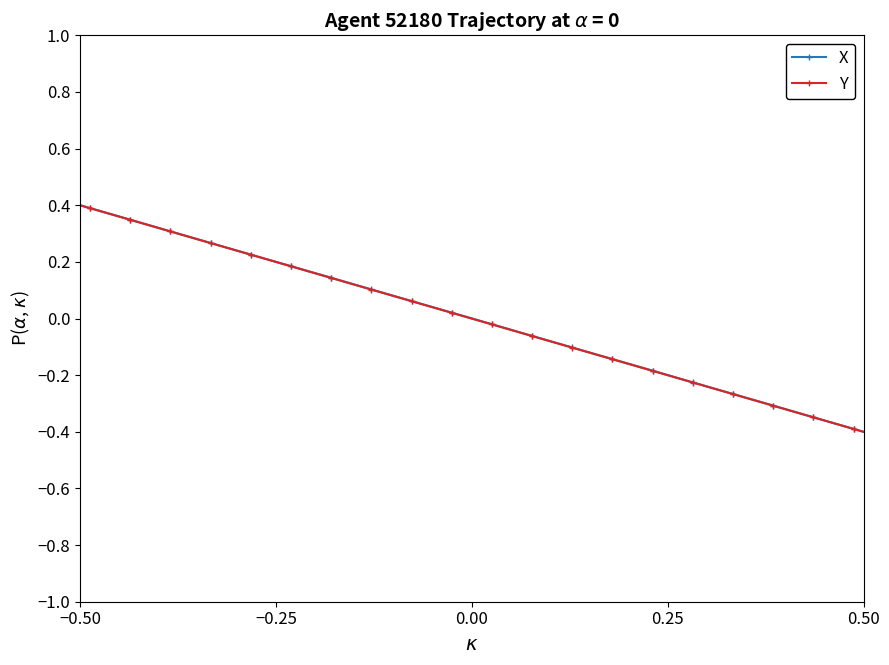

At how many categories does at least one series exceed 0?

20